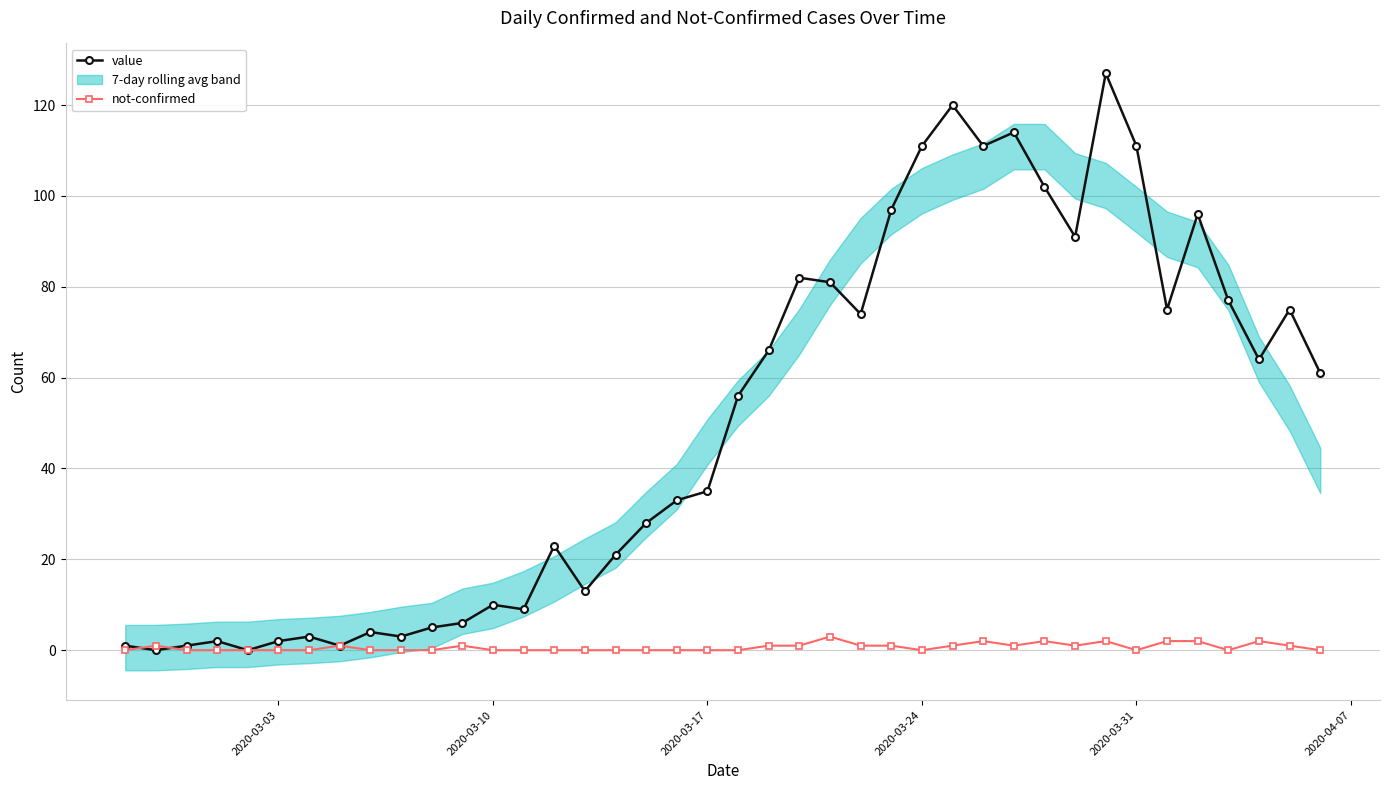

True or false: value has more than 0 points higher than both neighbors.

True